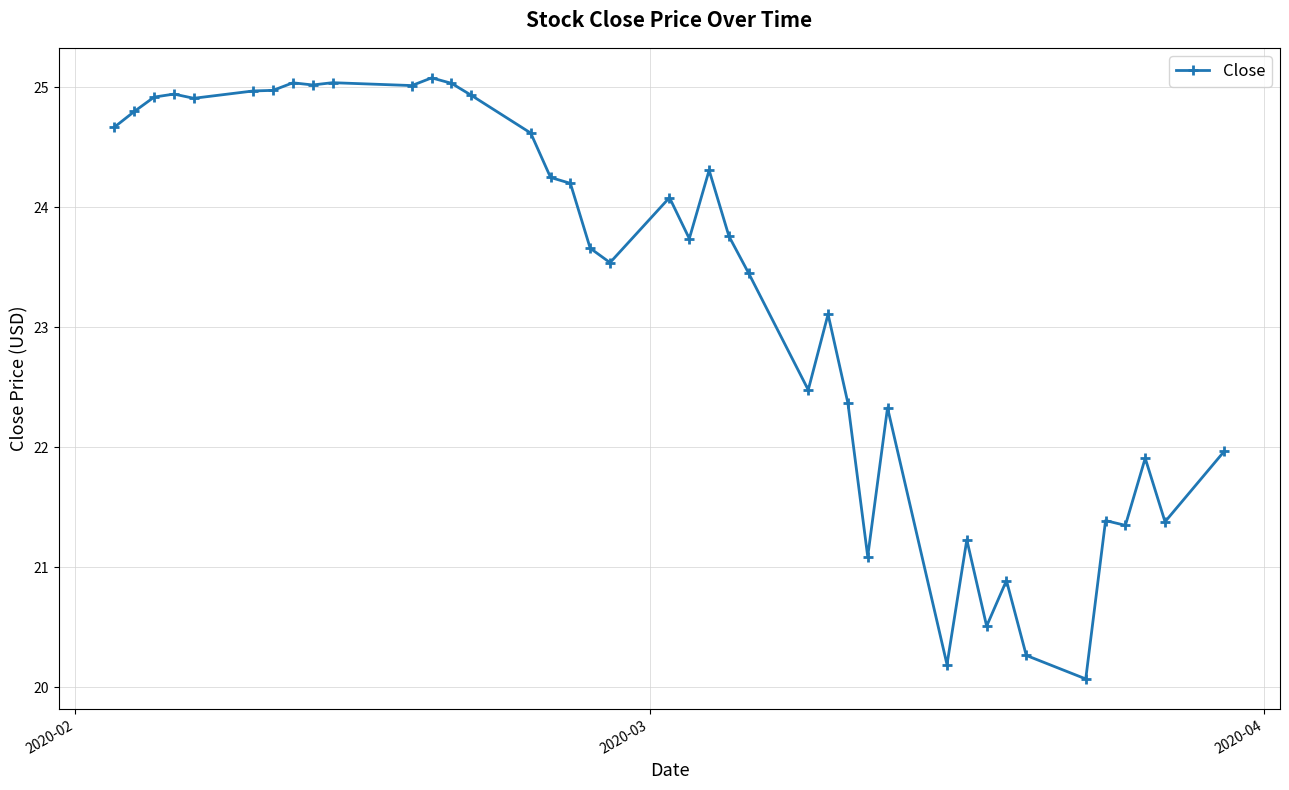

What is the average value?

23.3